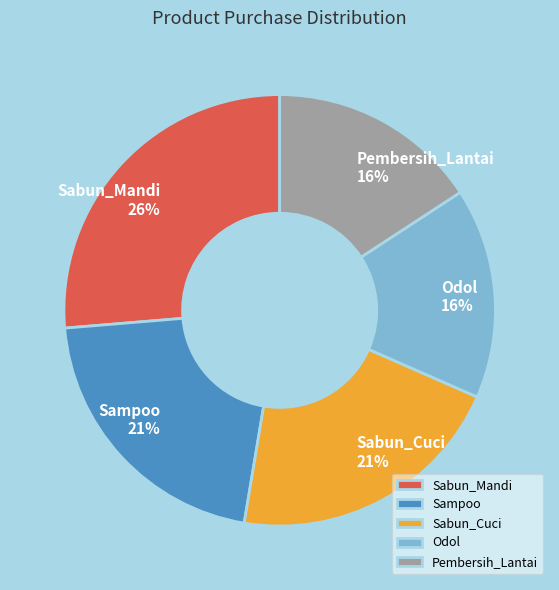

To the nearest percent, what portion does Sabun_Cuci represent?

21%